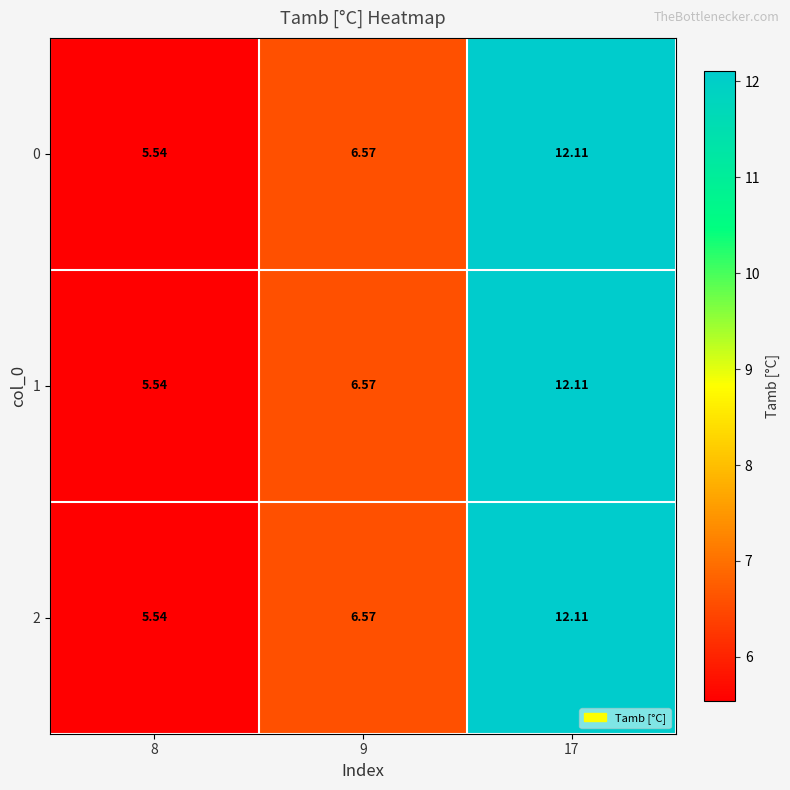

How many data points in 1 are above 6?

2